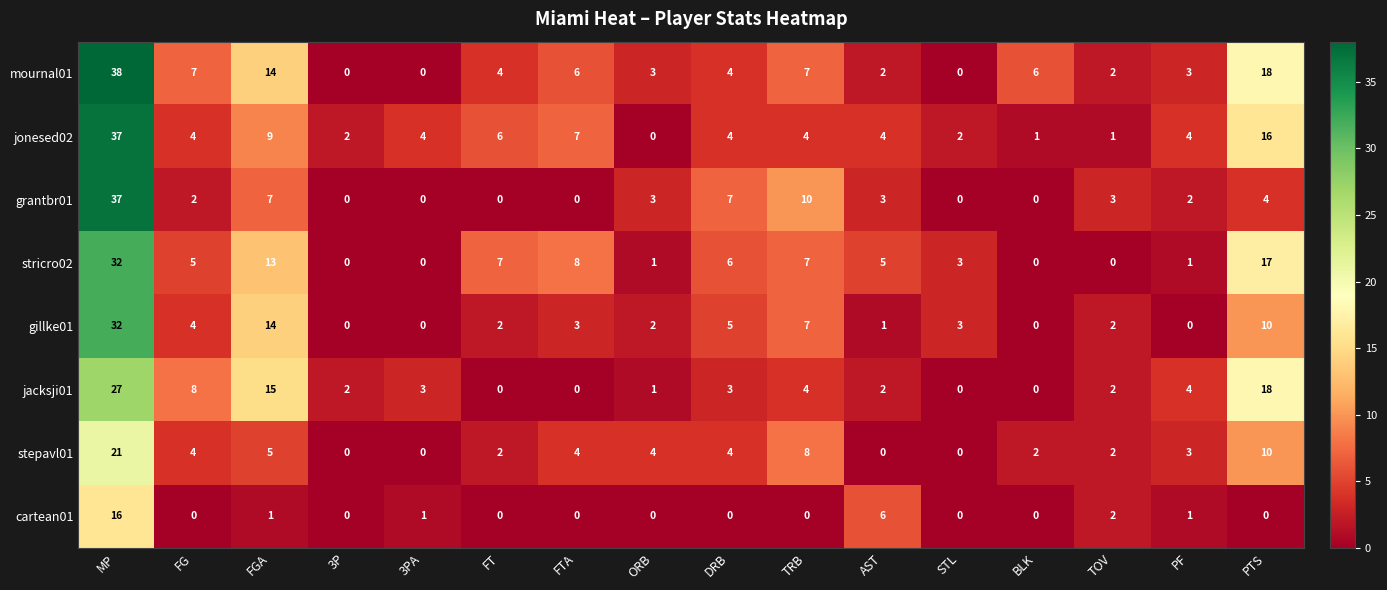

Is the value of grantbr01 at PTS greater than the value of jacksji01 at FGA?

No